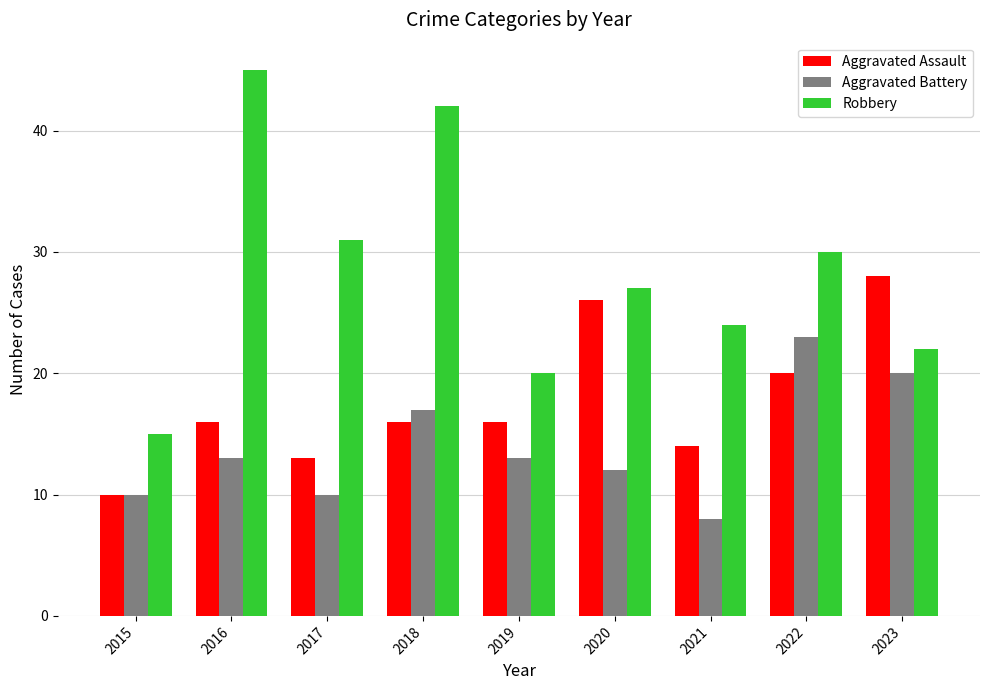

How many bars are there in total?

27